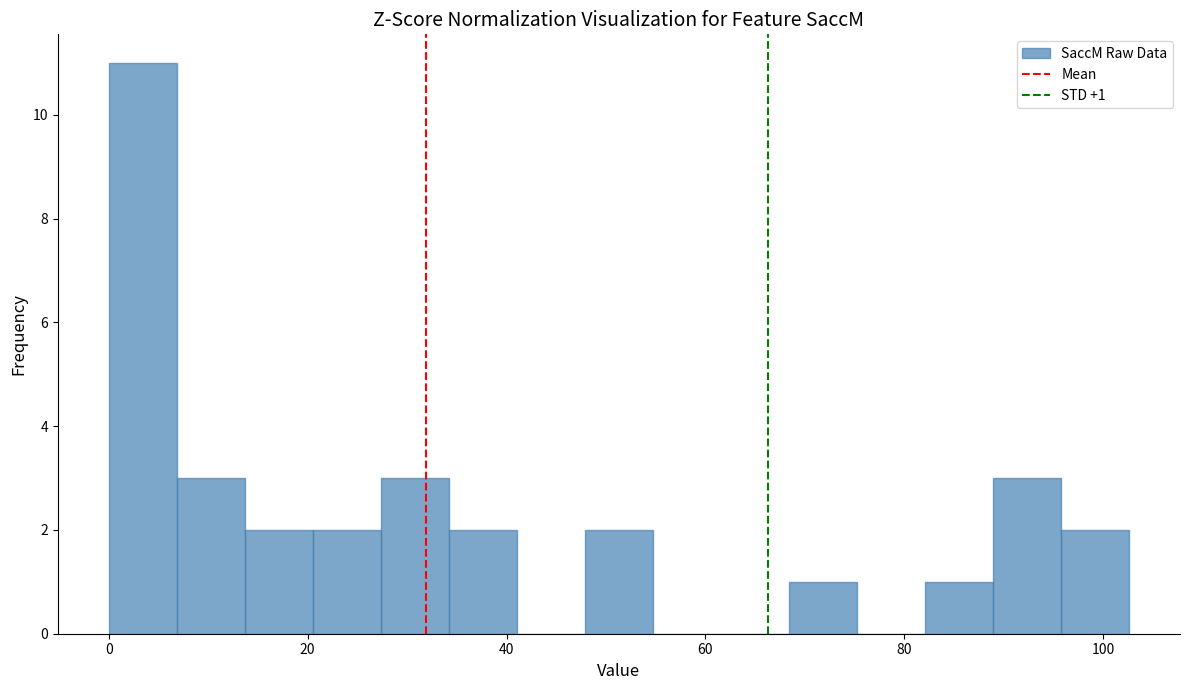

Around what value on the x-axis is the tallest bar? Give the approximate position of its centre, as read against the axis.

4